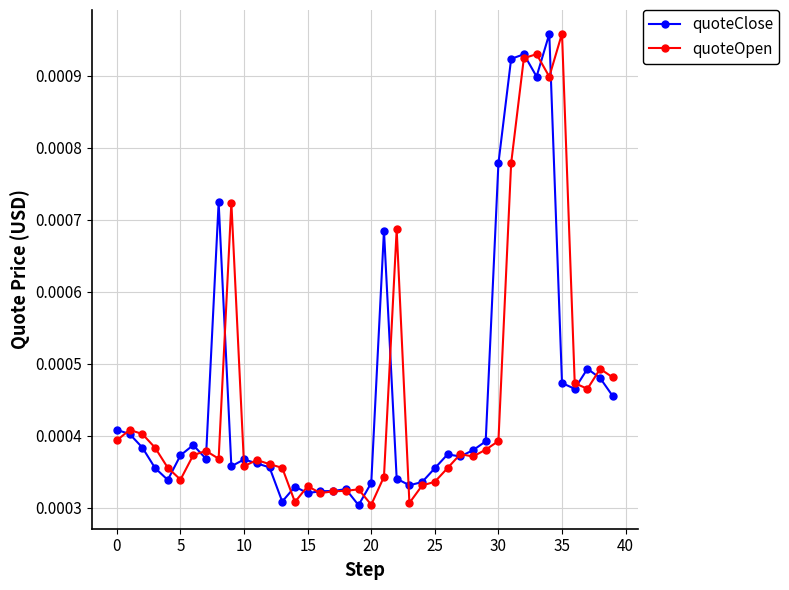

True or false: quoteOpen has more than 2 points higher than both neighbors.

True